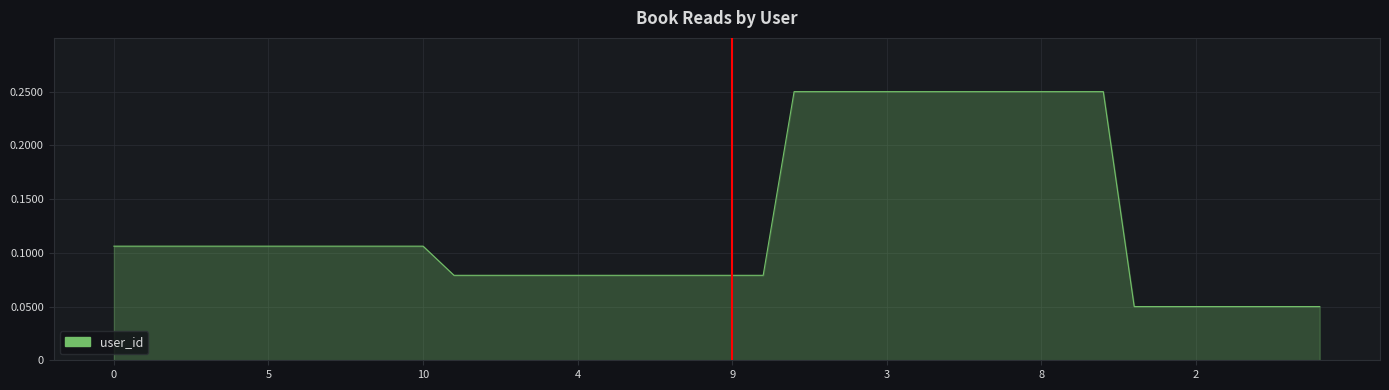

Reading left to right, what are all the values shown in this chart?

0.1	0.1	0.1	0.1	0.1	0.1	0.1	0.1	0.1	0.1	0.1	0.1	0.1	0.1	0.1	0.1	0.1	0.1	0.1	0.1	0.1	0.1	0.2	0.2	0.2	0.2	0.2	0.2	0.2	0.2	0.2	0.2	0.2	0.1	0.1	0.1	0.1	0.1	0.1	0.1